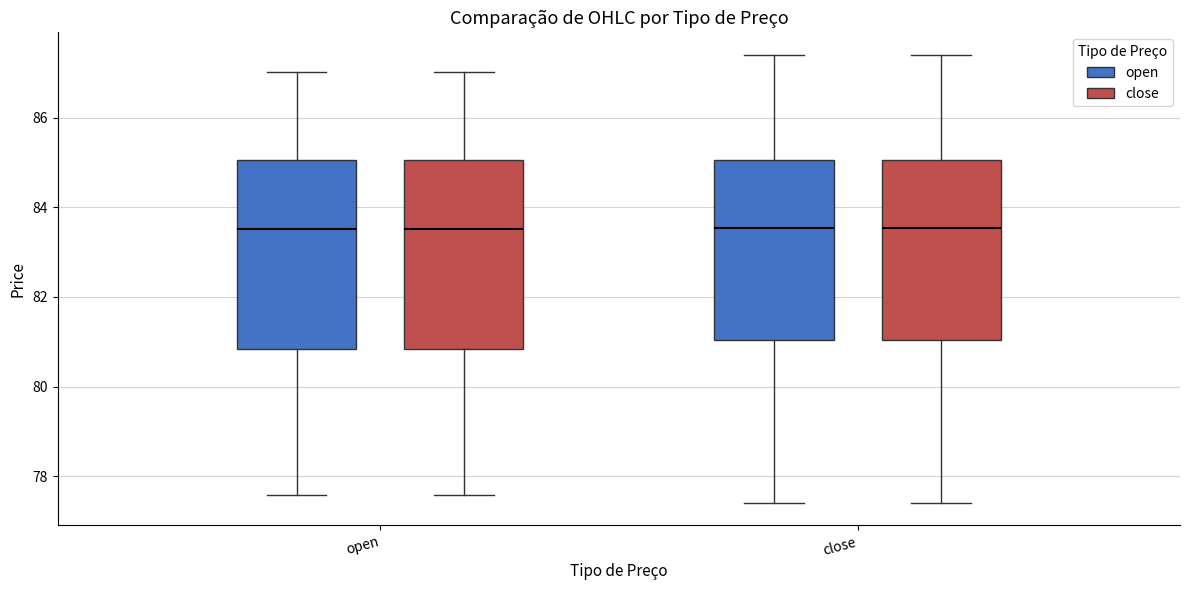

Reading left to right, transcribe this box plot: for each box, give where its median line is, the range the box spans, and where its two whiskers end, as read against the y-axis. The values are not printed on the chart, so give them approximately, as read against the axis.

open (open): median 83.6, box 80.8 to 85.0, whiskers 77.6 to 87.0
open (close): median 83.6, box 80.8 to 85.0, whiskers 77.6 to 87.0
close (open): median 83.6, box 81.0 to 85.0, whiskers 77.4 to 87.4
close (close): median 83.6, box 81.0 to 85.0, whiskers 77.4 to 87.4